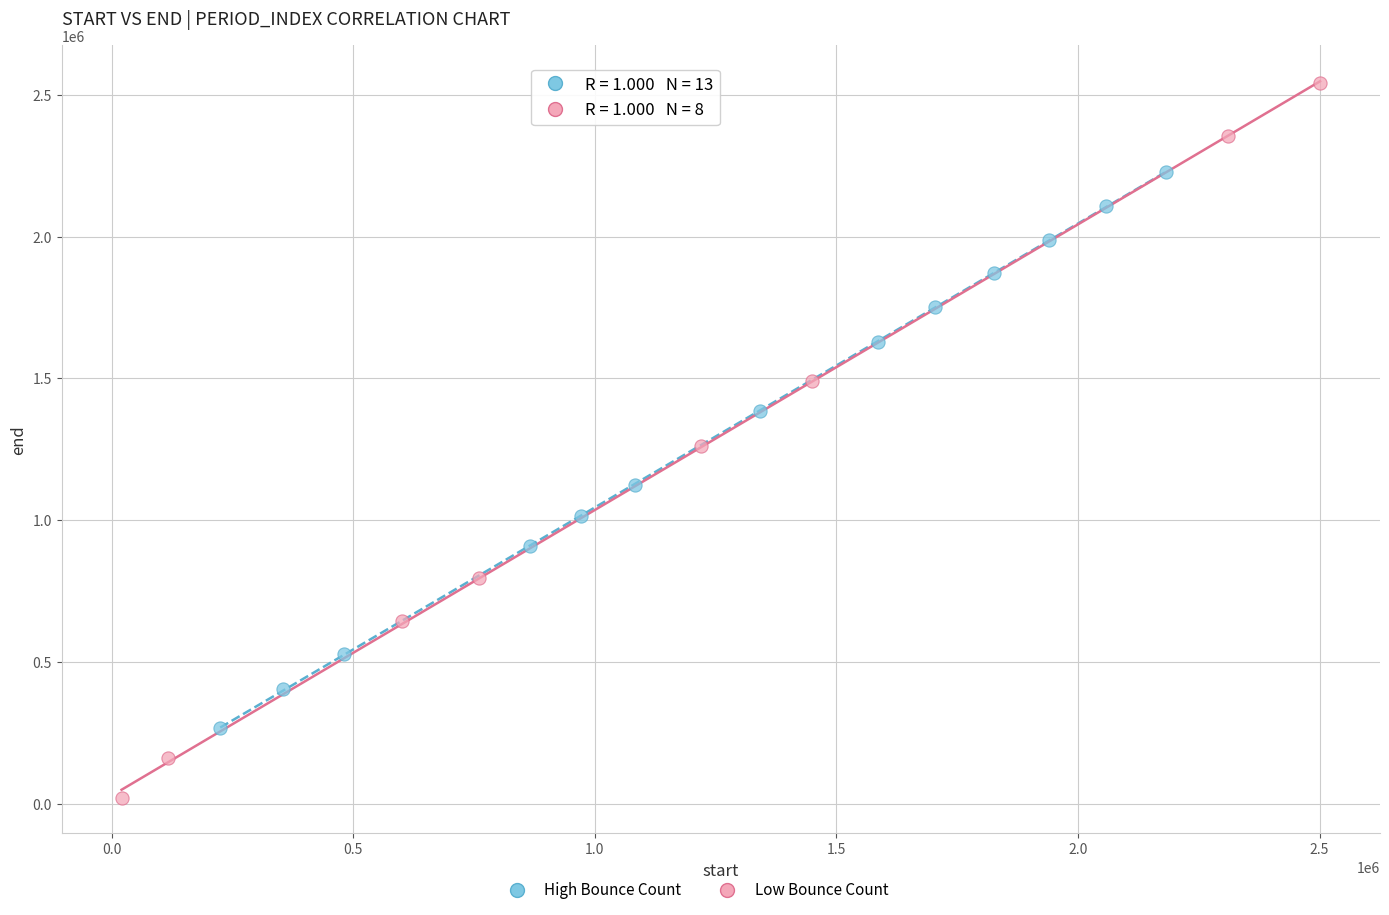

Which series reaches the maximum Y coordinate?

Low Bounce Count